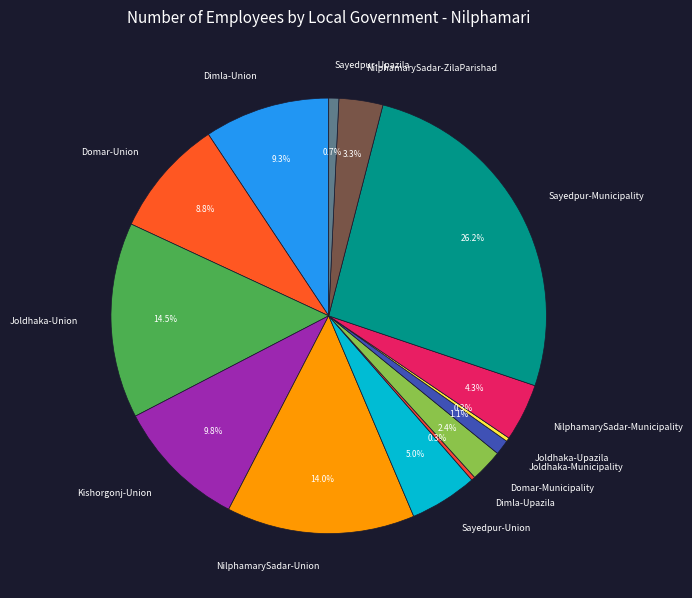

Is there a majority slice in this chart?

No